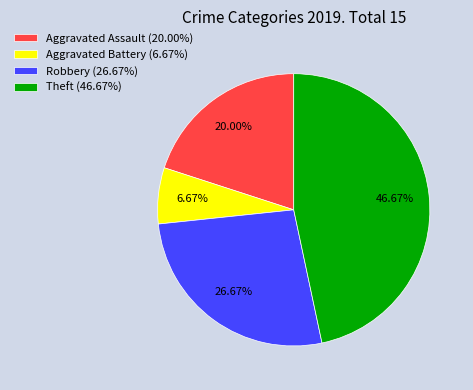

To the nearest percent, what portion does Aggravated Battery represent?

7%